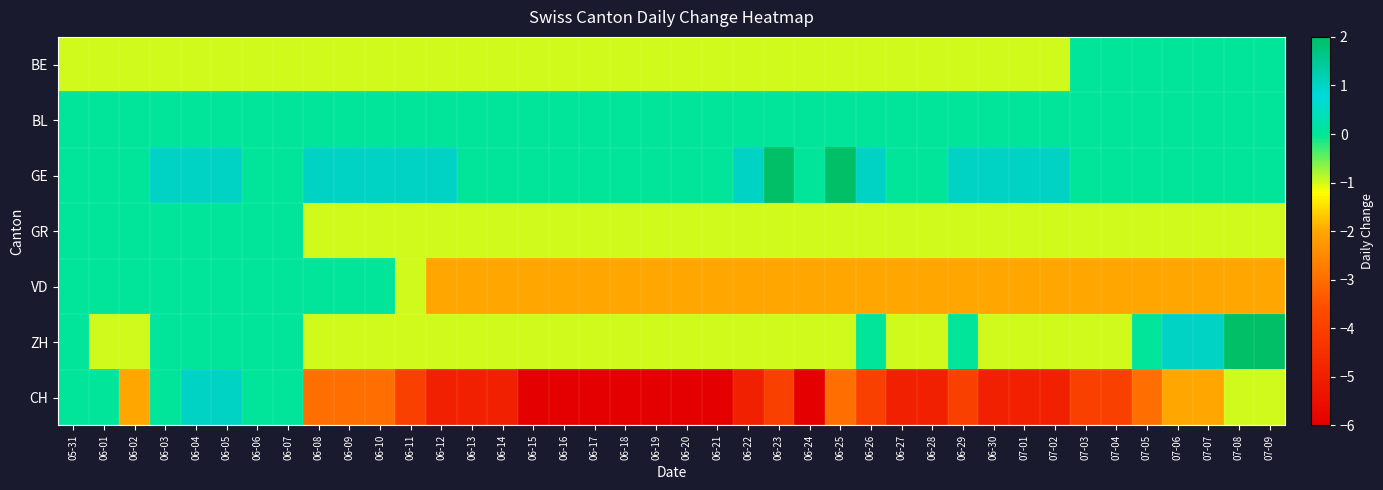

What is the smallest value displayed?

-6